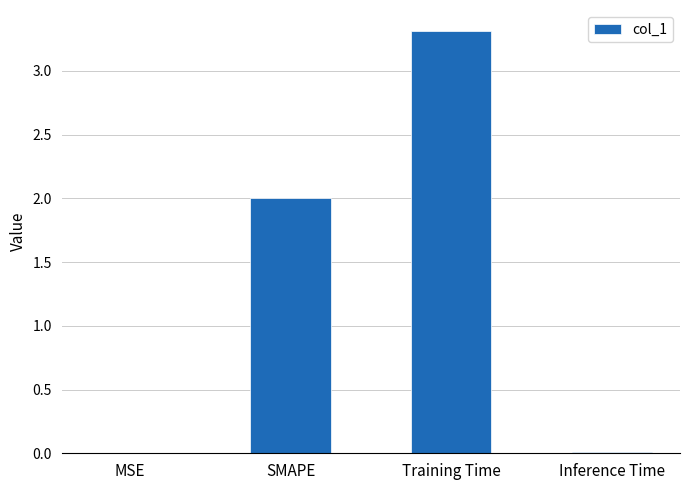

Which label corresponds to the largest value in the chart?

Training Time